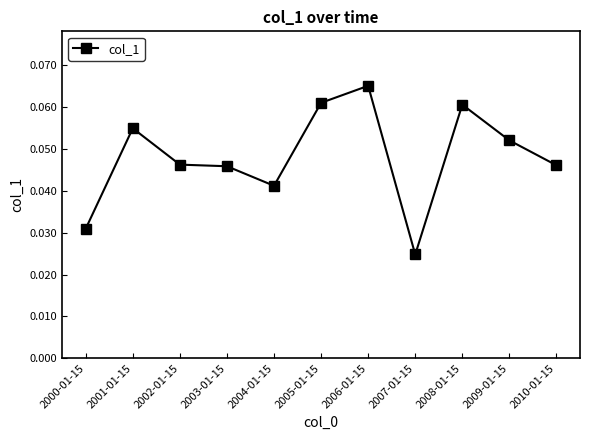

Which has a higher value, 2010-01-15 or 2005-01-15?

2005-01-15